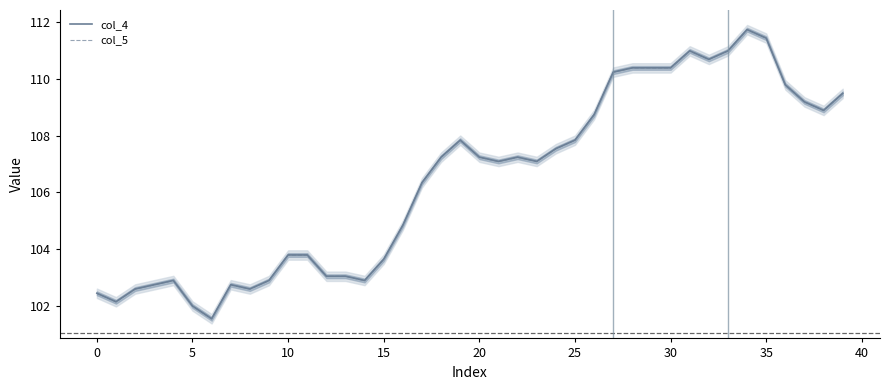

At how many categories does at least one series exceed 103?

29